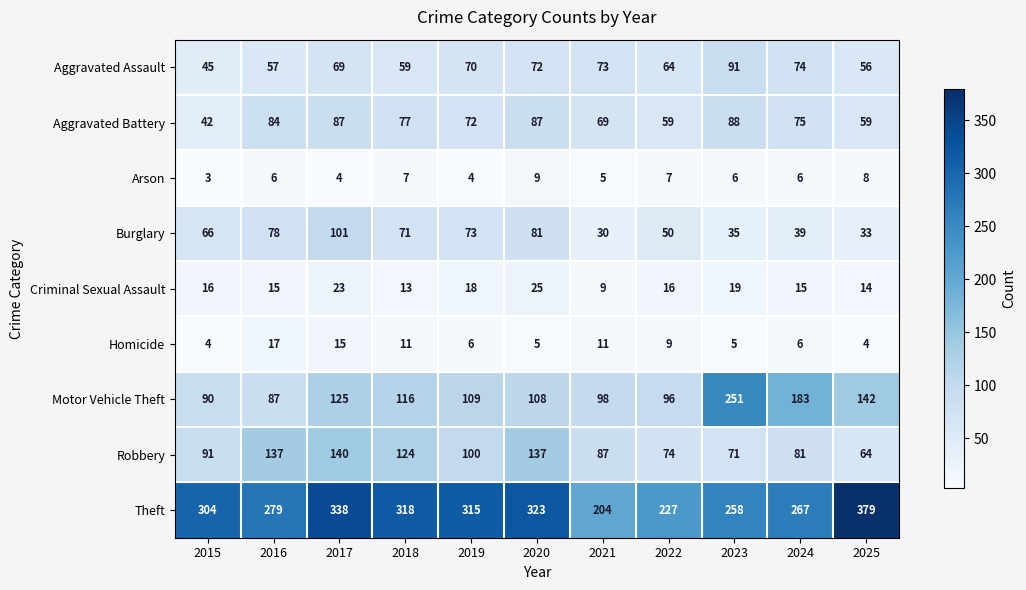

Rank the series by their maximum value, from highest to lowest.

Theft, Motor Vehicle Theft, Robbery, Burglary, Aggravated Assault, Aggravated Battery, Criminal Sexual Assault, Homicide, Arson